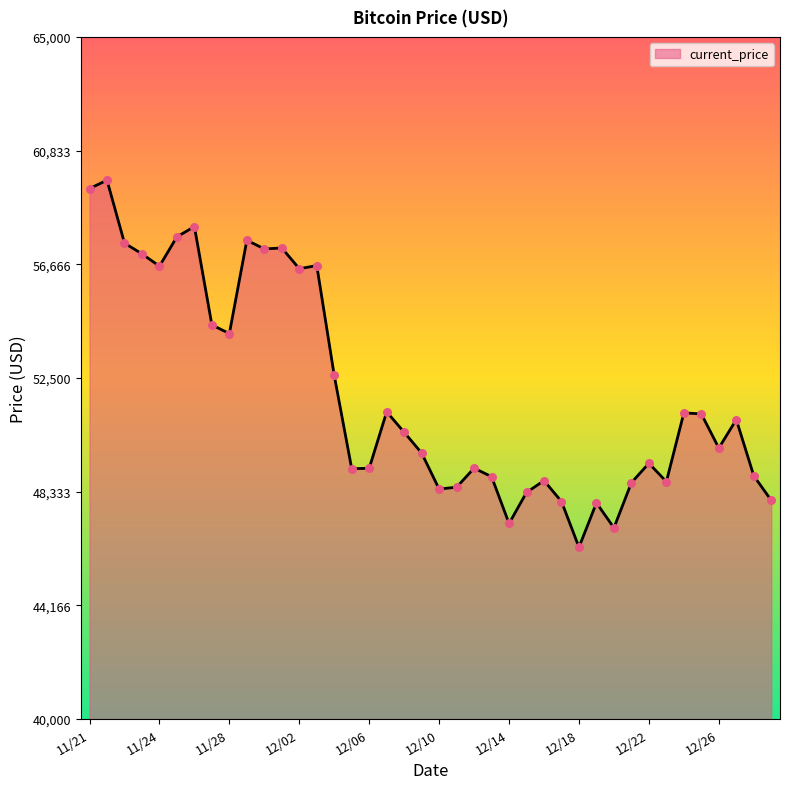

What is the smallest value displayed?

46296